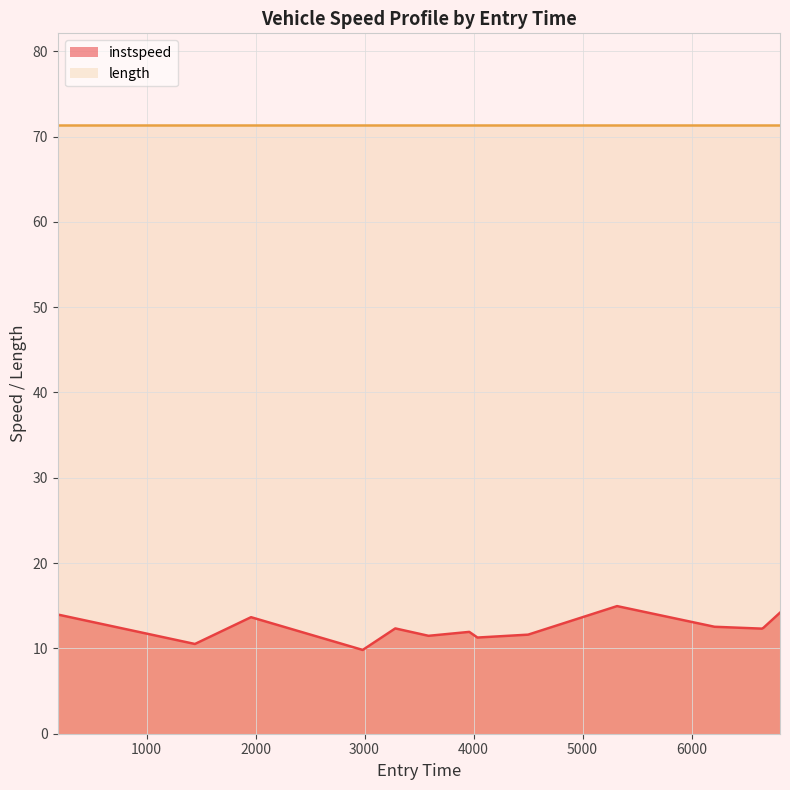

What is the minimum value shown in the chart?

9.8